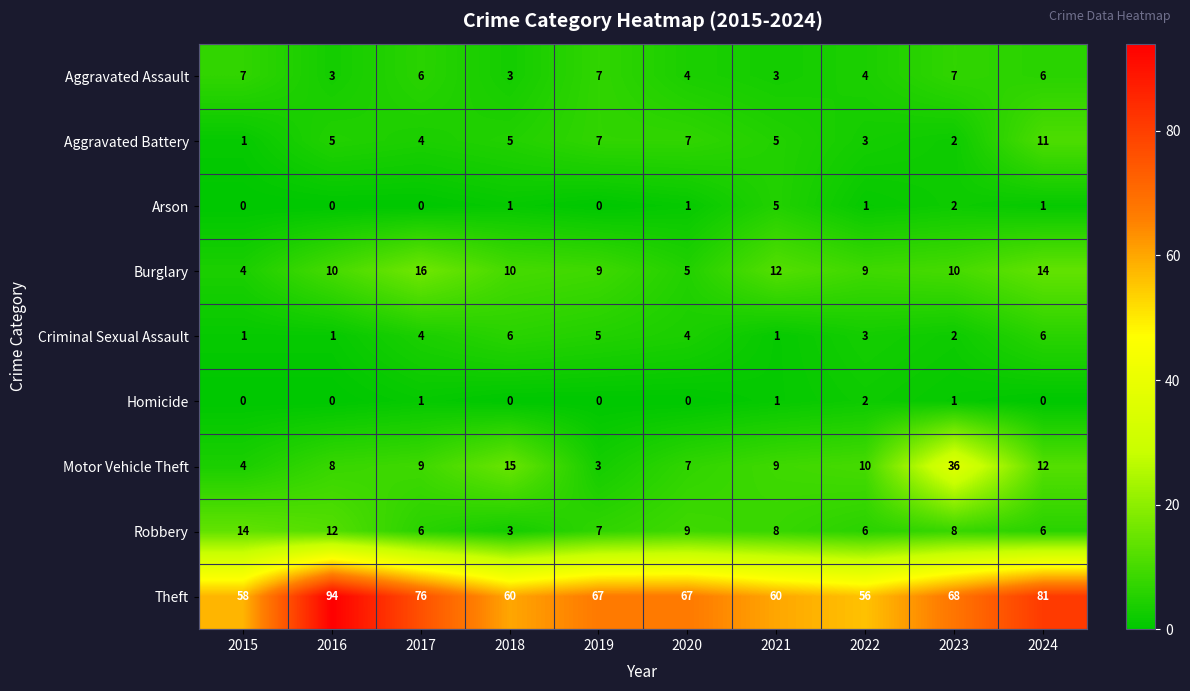

Which series has the widest spread of values?

Theft